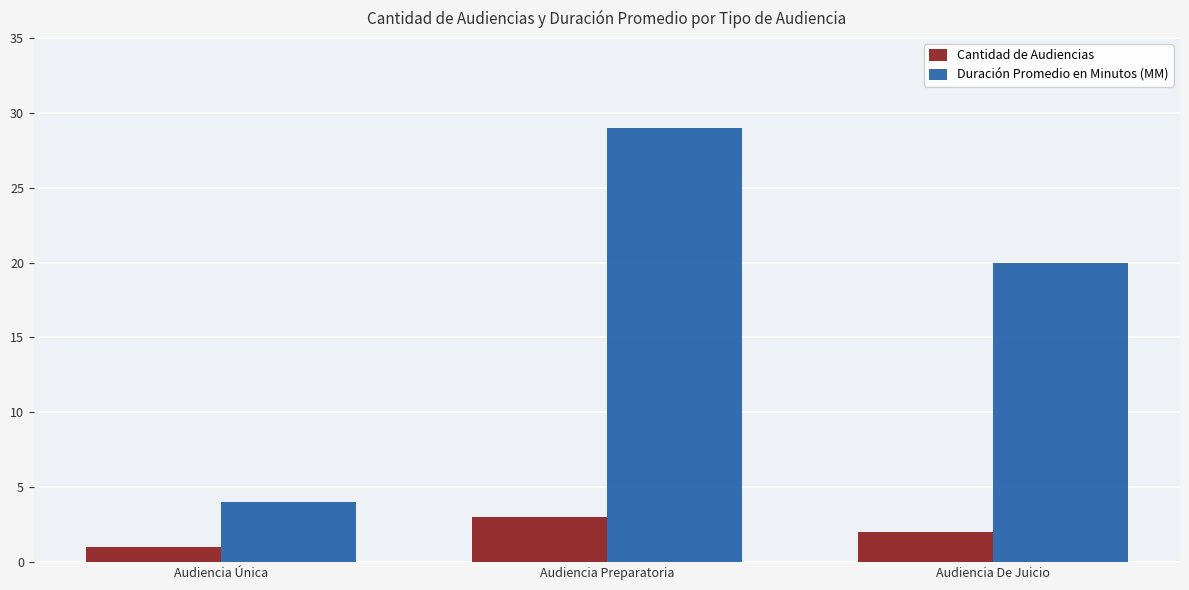

What is the sum of the Cantidad de Audiencias values at Audiencia De Juicio and Audiencia Única?

3